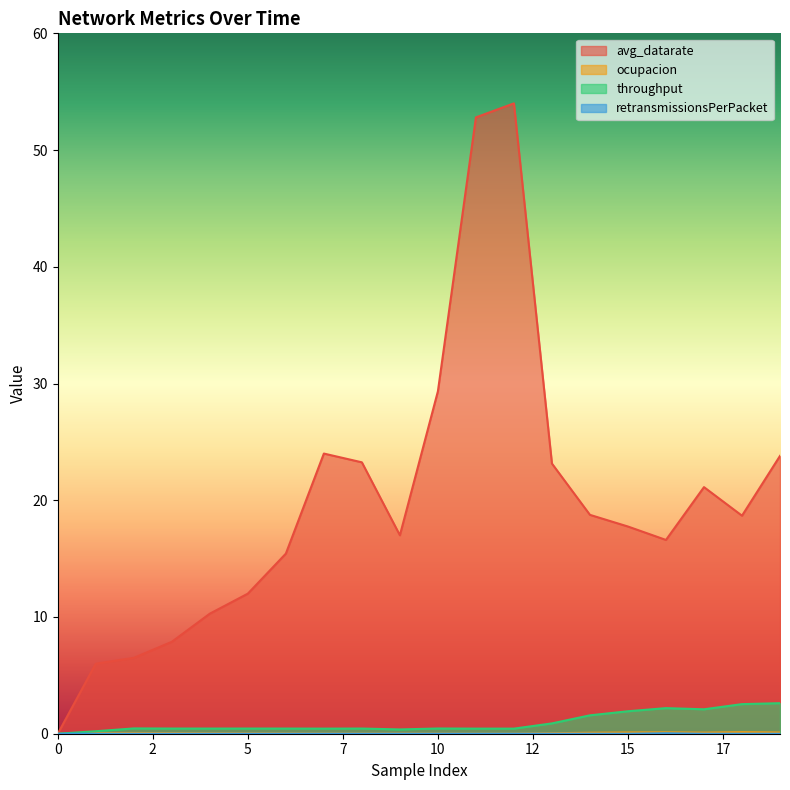

What is the difference between the maximum and minimum values in the ocupacion series?

0.1